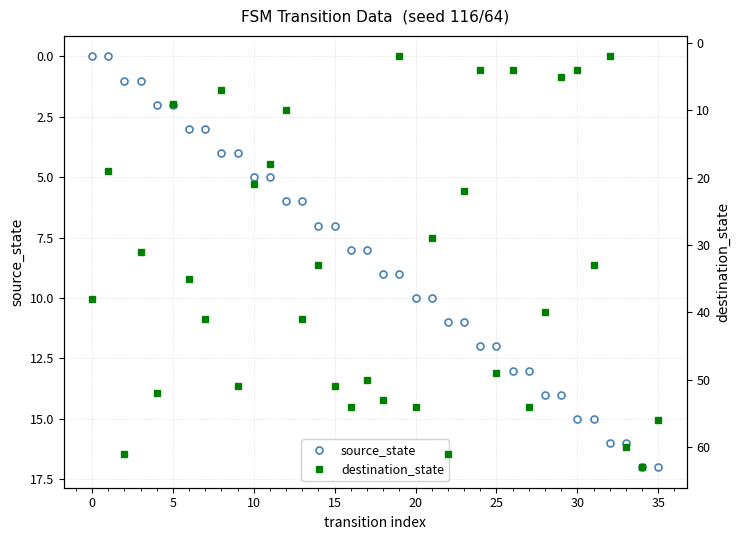

After their last crossing, which series has the higher values: source_state or destination_state?

destination_state